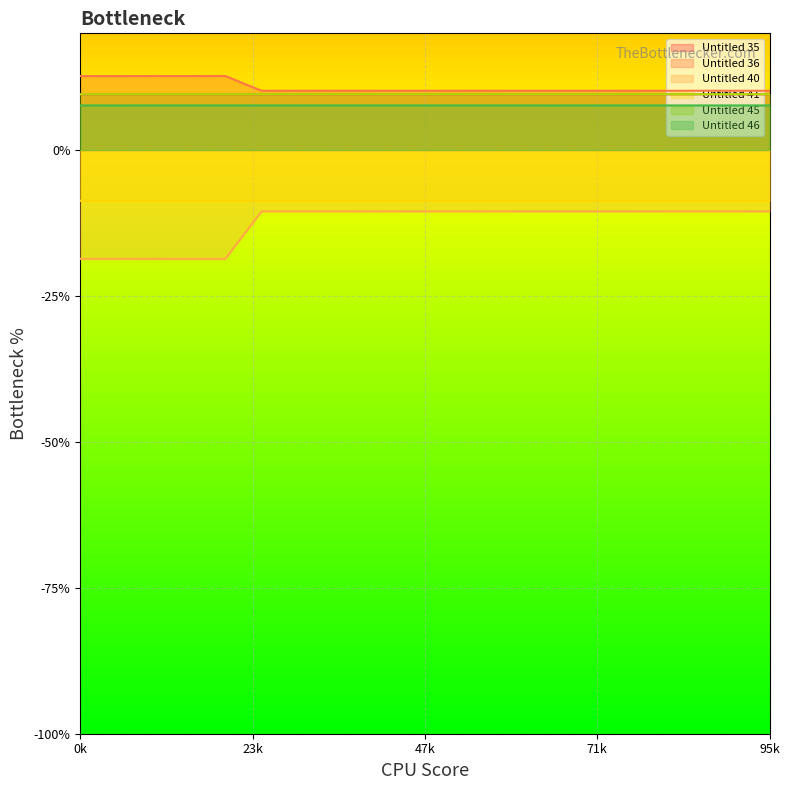

What are all the series names shown in the legend?

Untitled 35, Untitled 36, Untitled 40, Untitled 41, Untitled 45, Untitled 46